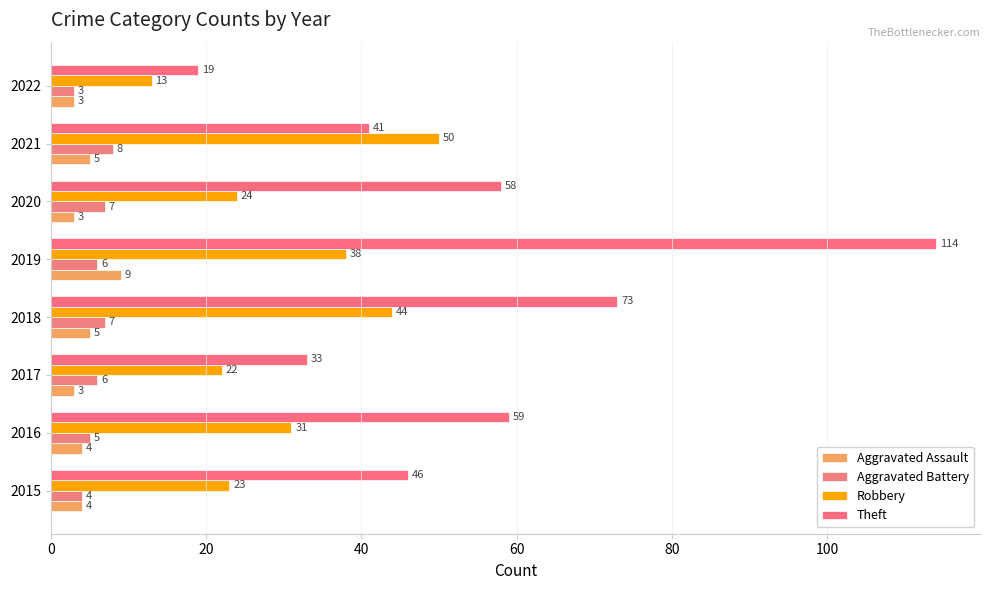

Count the number of categories in the chart.

8